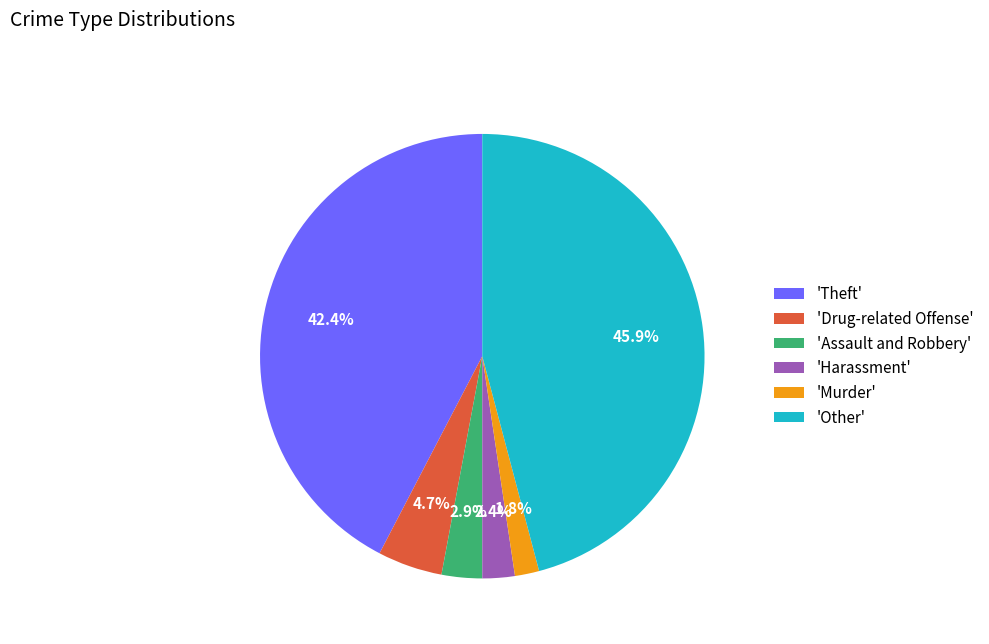

Between 'Other' and 'Murder', which is larger?

'Other'